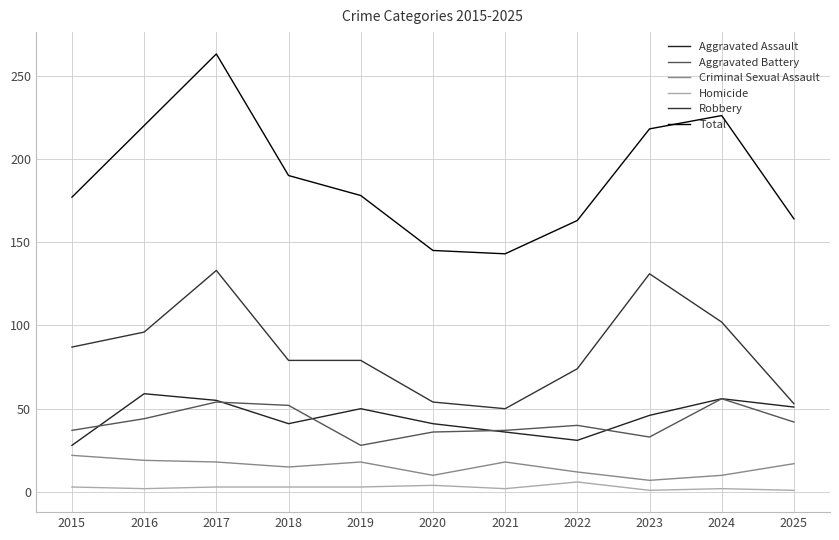

Which has a higher value, 2016 or 2018?

2016